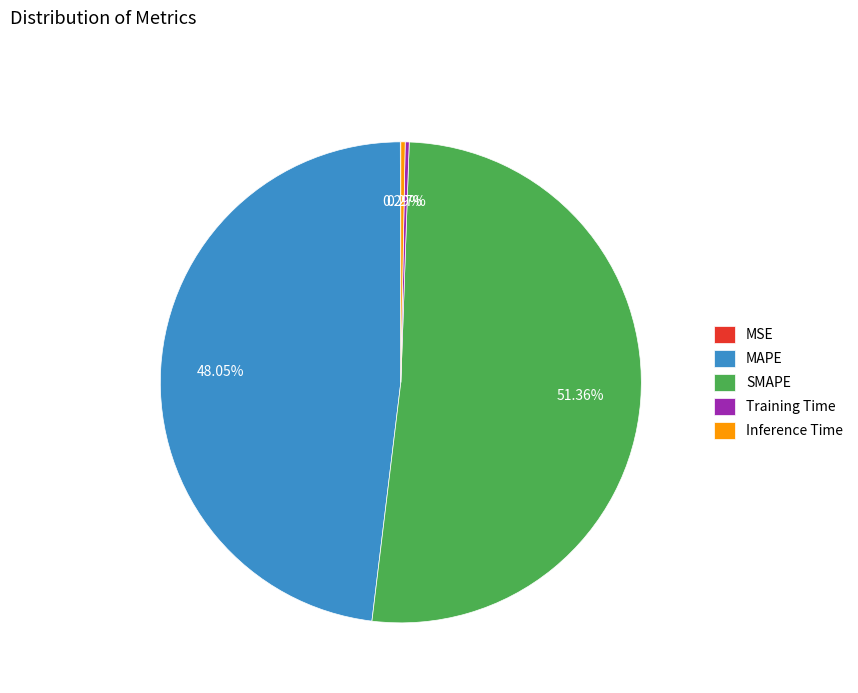

Is the sum of SMAPE and Inference Time greater than half?

Yes